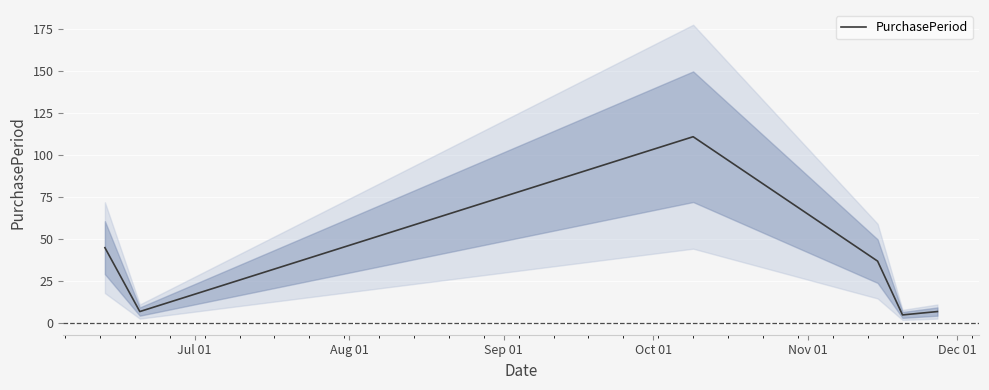

What is the maximum value for PurchasePeriod?

111